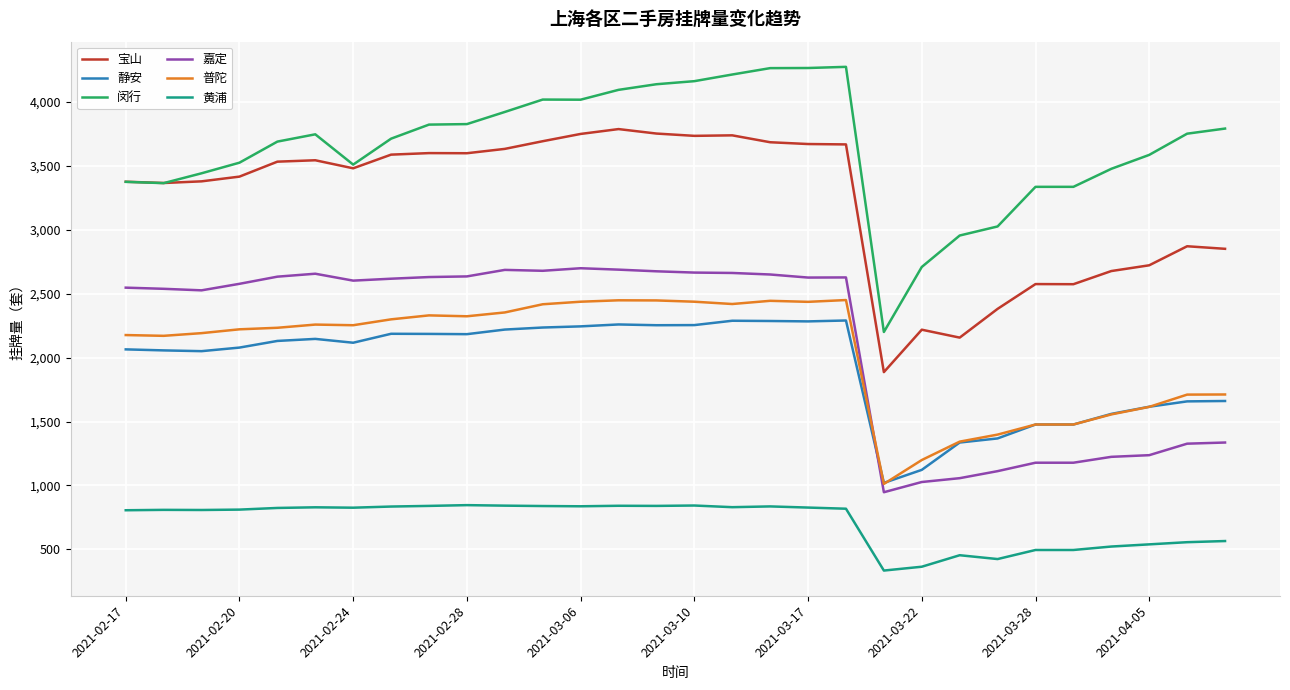

True or false: 宝山 and 嘉定 cross at least once.

False